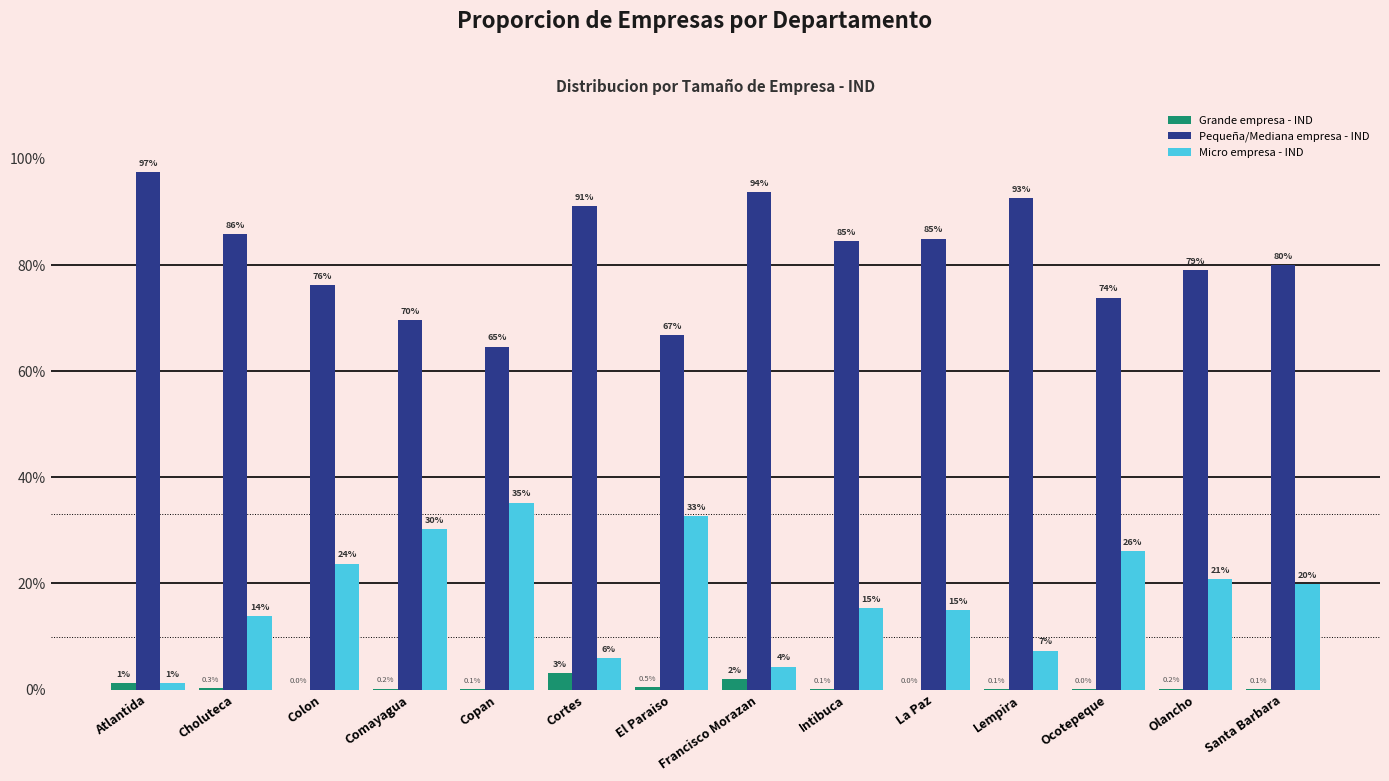

What is the spread (max minus min) of values at Intibuca?

0.8